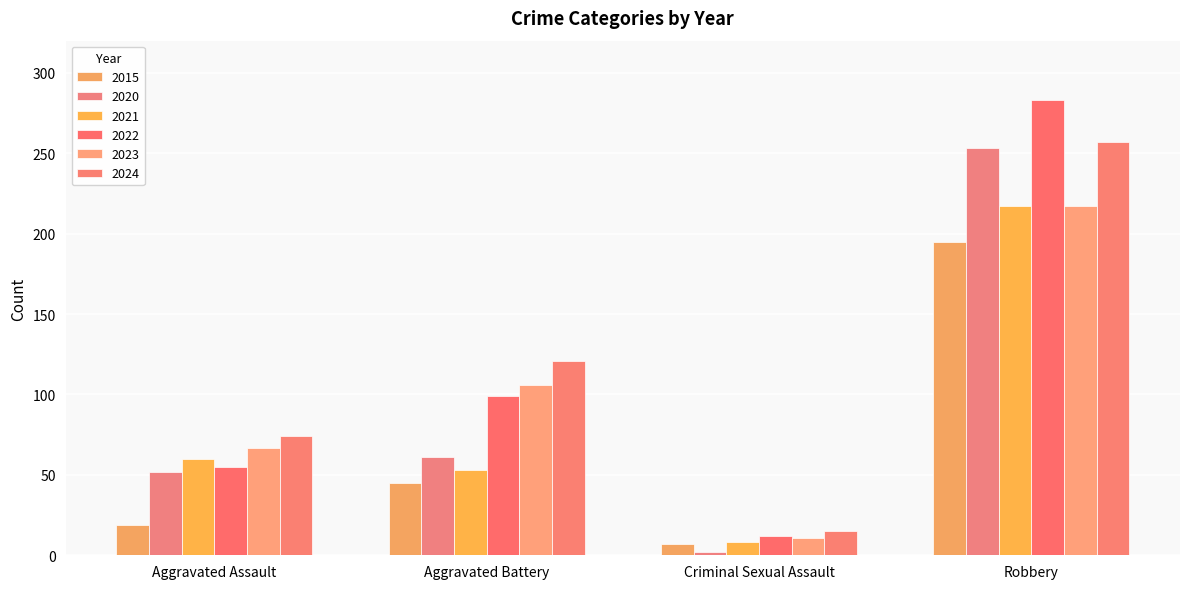

How many groups of bars are there?

4